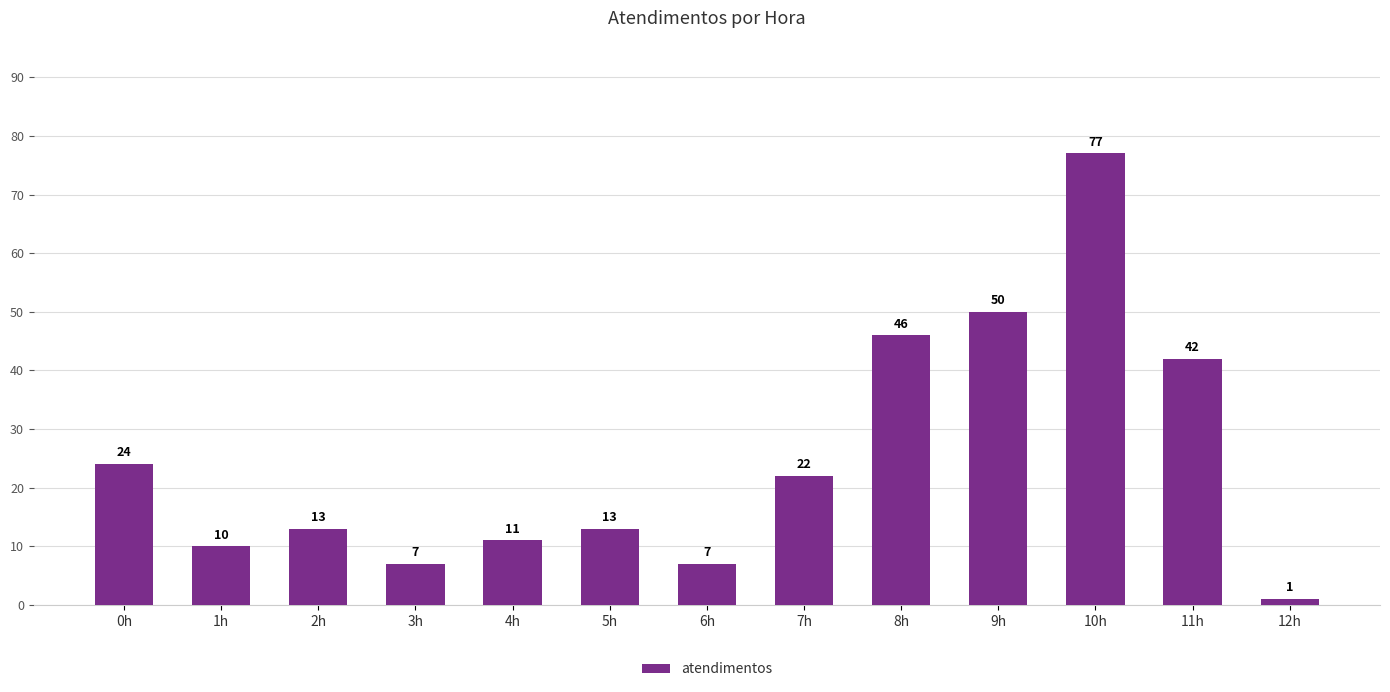

What is the sum of the values at 7h and 0h?

46